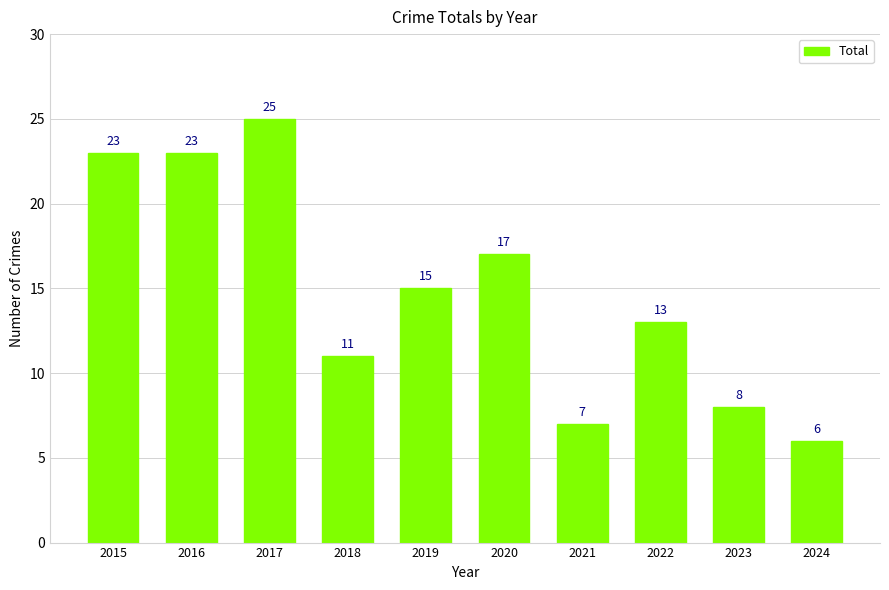

At which label does the data first exceed 15?

2015